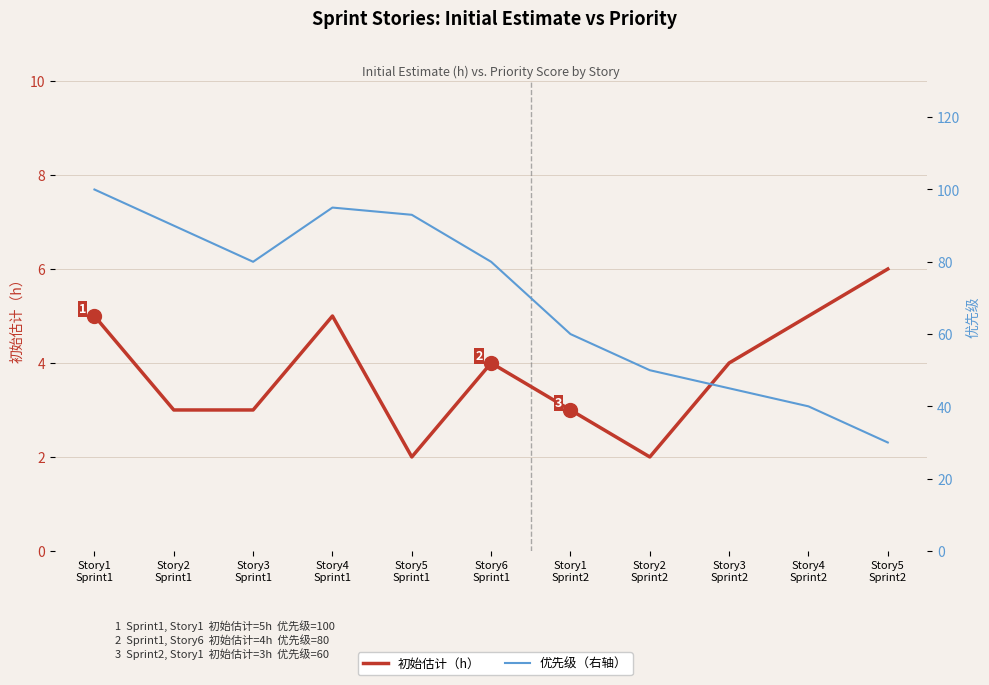

Is the value of 优先级 at Story4
Sprint2 greater than the value of 初始估计（h） at Story4
Sprint1?

Yes